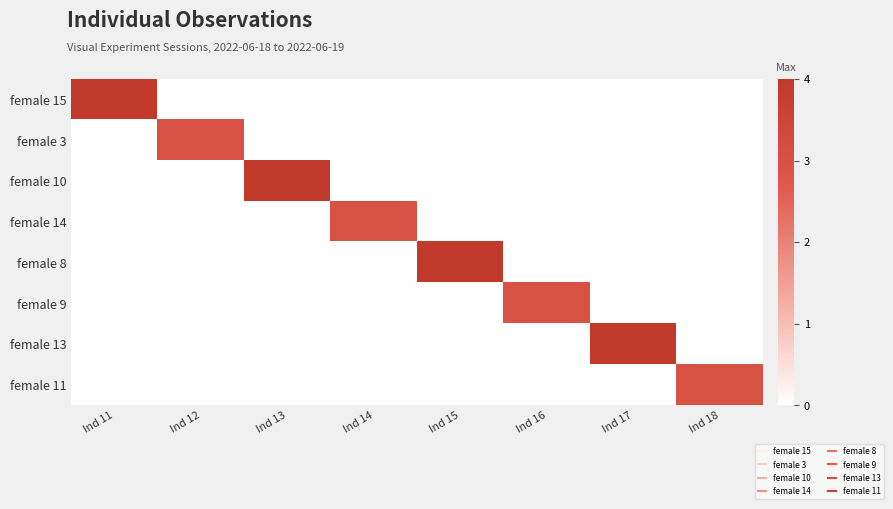

Reading left to right, extract all data points from this chart.

female 15: Ind 11=4	Ind 12=0	Ind 13=0	Ind 14=0	Ind 15=0	Ind 16=0	Ind 17=0	Ind 18=0
female 3: Ind 11=0	Ind 12=3	Ind 13=0	Ind 14=0	Ind 15=0	Ind 16=0	Ind 17=0	Ind 18=0
female 10: Ind 11=0	Ind 12=0	Ind 13=4	Ind 14=0	Ind 15=0	Ind 16=0	Ind 17=0	Ind 18=0
female 14: Ind 11=0	Ind 12=0	Ind 13=0	Ind 14=3	Ind 15=0	Ind 16=0	Ind 17=0	Ind 18=0
female 8: Ind 11=0	Ind 12=0	Ind 13=0	Ind 14=0	Ind 15=4	Ind 16=0	Ind 17=0	Ind 18=0
female 9: Ind 11=0	Ind 12=0	Ind 13=0	Ind 14=0	Ind 15=0	Ind 16=3	Ind 17=0	Ind 18=0
female 13: Ind 11=0	Ind 12=0	Ind 13=0	Ind 14=0	Ind 15=0	Ind 16=0	Ind 17=4	Ind 18=0
female 11: Ind 11=0	Ind 12=0	Ind 13=0	Ind 14=0	Ind 15=0	Ind 16=0	Ind 17=0	Ind 18=3